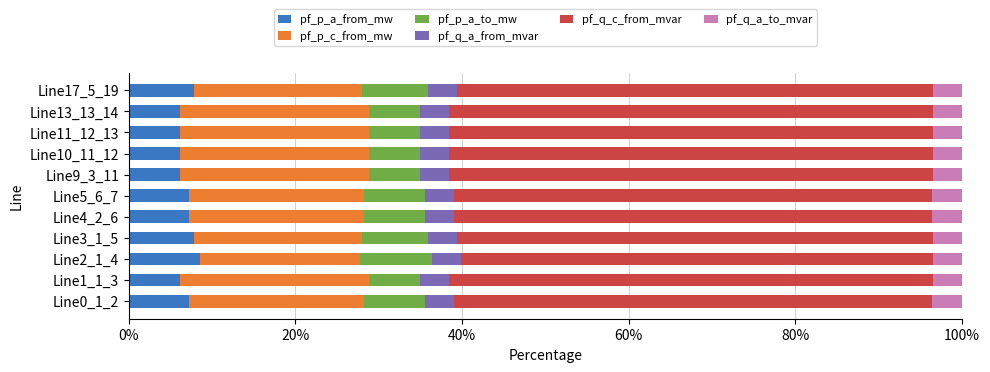

What is the difference between the maximum and minimum values in the pf_p_a_from_mw series?

2.4